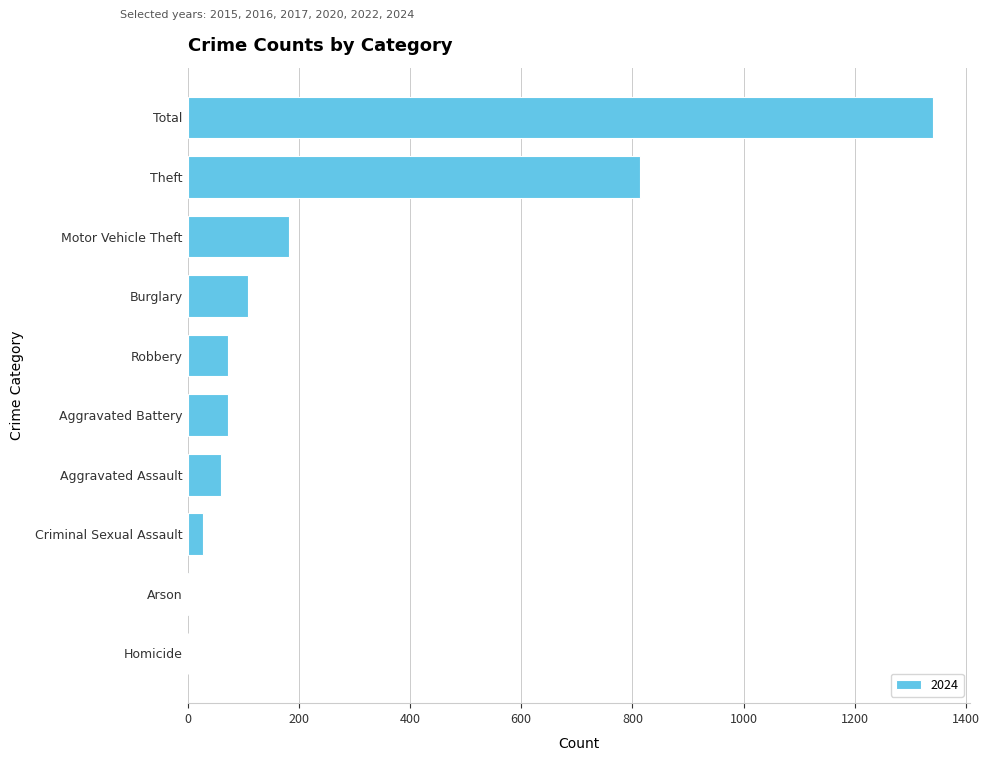

Count the number of categories in the chart.

10